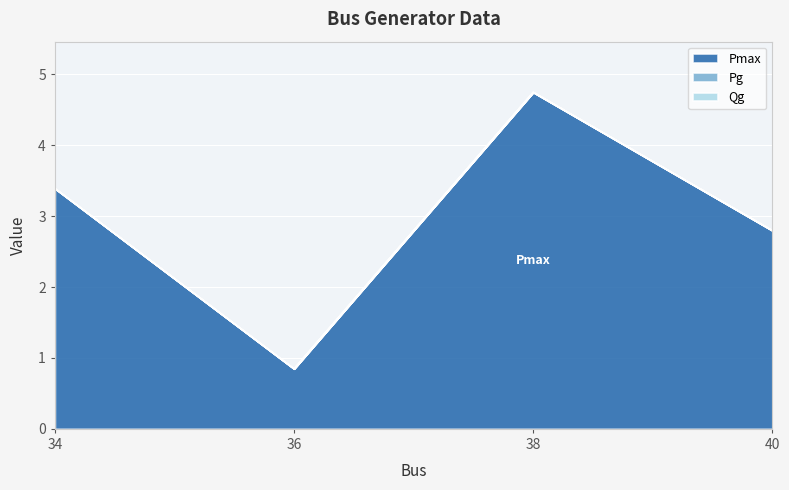

Which series has the largest total across all categories?

Pmax